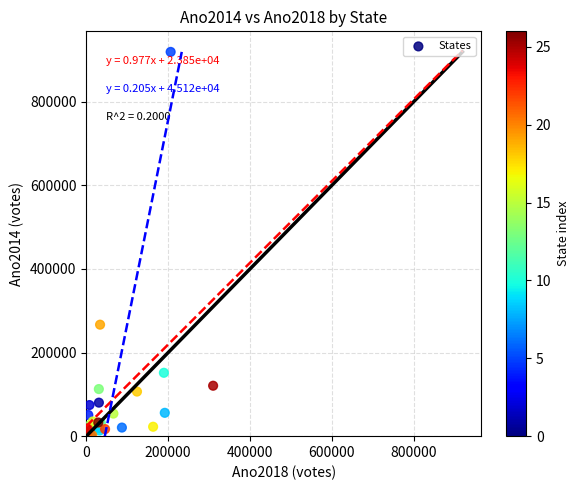

What Y value in the scatter plot is closest to 460744?

266738